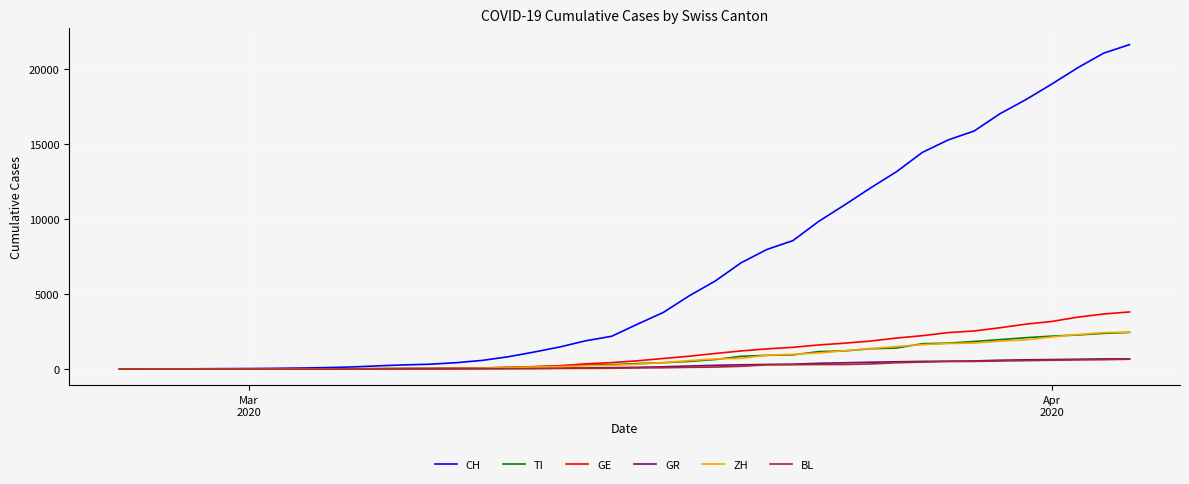

Which series has the largest range (max minus min)?

CH